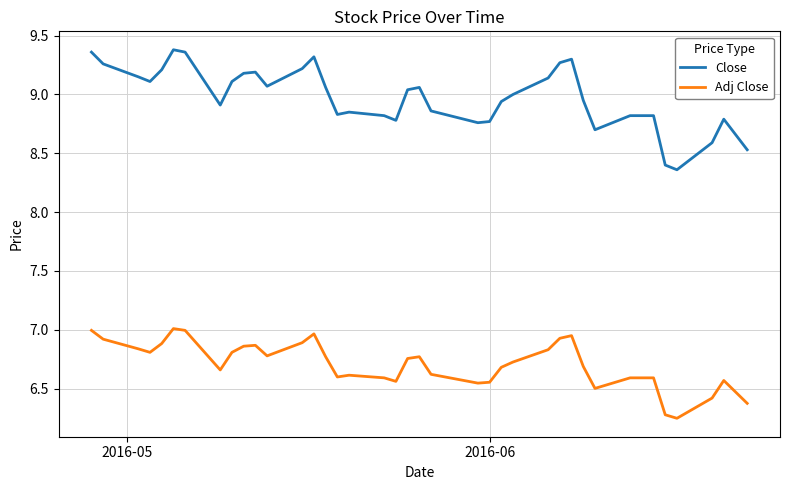

List the series in order of their peak value, highest first.

Close, Adj Close